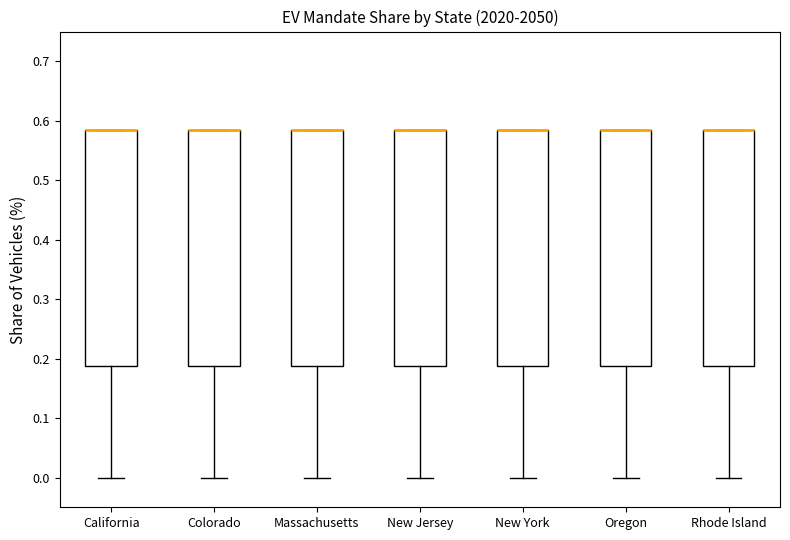

Reading left to right, read every box against the y-axis: the position of its median line, the range the box covers, and the ends of its whiskers. The values are not printed on the chart, so give them approximately, as read against the axis.

California: median 0.58 (drawn on the box's upper edge), box 0.19 to 0.58, whiskers 0.00 to 0.58
Colorado: median 0.58 (drawn on the box's upper edge), box 0.19 to 0.58, whiskers 0.00 to 0.58
Massachusetts: median 0.58 (drawn on the box's upper edge), box 0.19 to 0.58, whiskers 0.00 to 0.58
New Jersey: median 0.58 (drawn on the box's upper edge), box 0.19 to 0.58, whiskers 0.00 to 0.58
New York: median 0.58 (drawn on the box's upper edge), box 0.19 to 0.58, whiskers 0.00 to 0.58
Oregon: median 0.58 (drawn on the box's upper edge), box 0.19 to 0.58, whiskers 0.00 to 0.58
Rhode Island: median 0.58 (drawn on the box's upper edge), box 0.19 to 0.58, whiskers 0.00 to 0.58